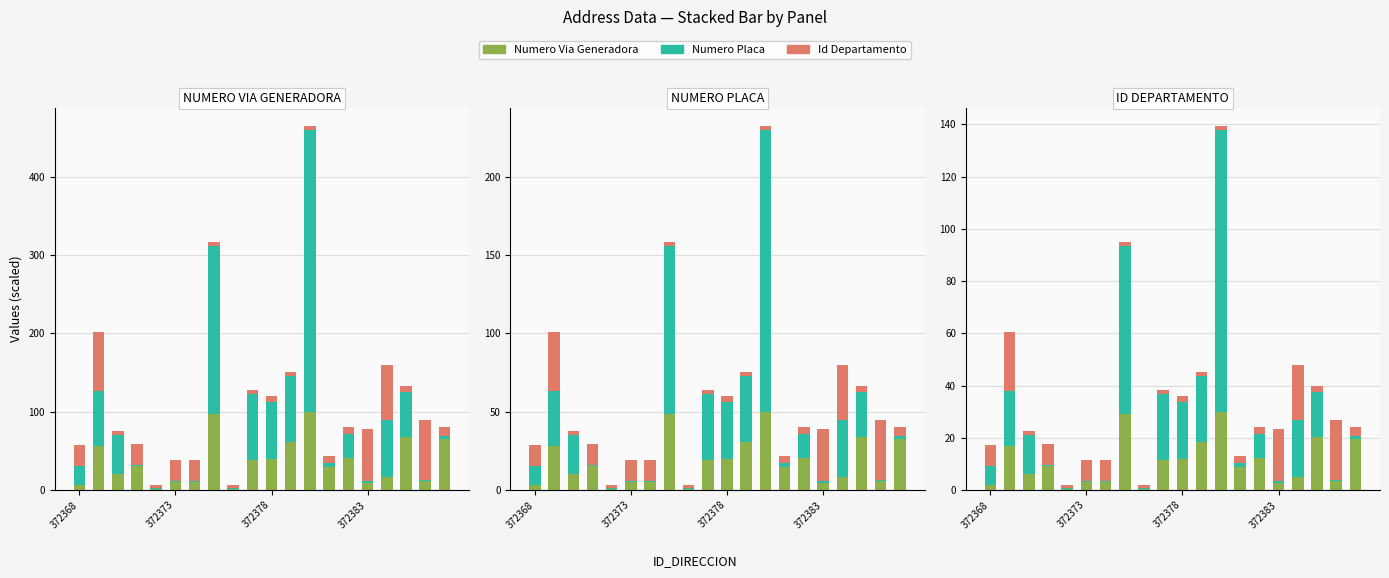

The value of ID_DEPARTAMENTO at 372378 is 0.4. True or false?

False